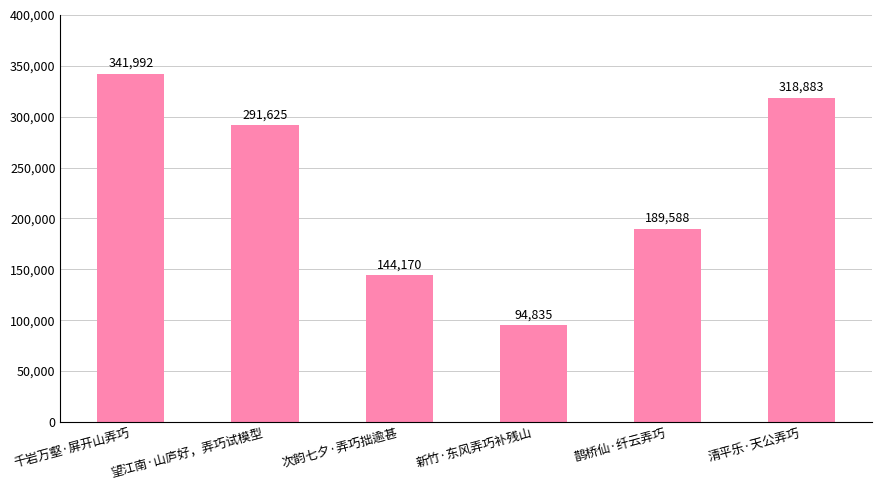

Rank the categories by value from highest to lowest.

千岩万壑·屏开山弄巧, 清平乐·天公弄巧, 望江南·山庐好，弄巧试模型, 鹊桥仙·纤云弄巧, 次韵七夕·弄巧拙逾甚, 新竹·东风弄巧补残山